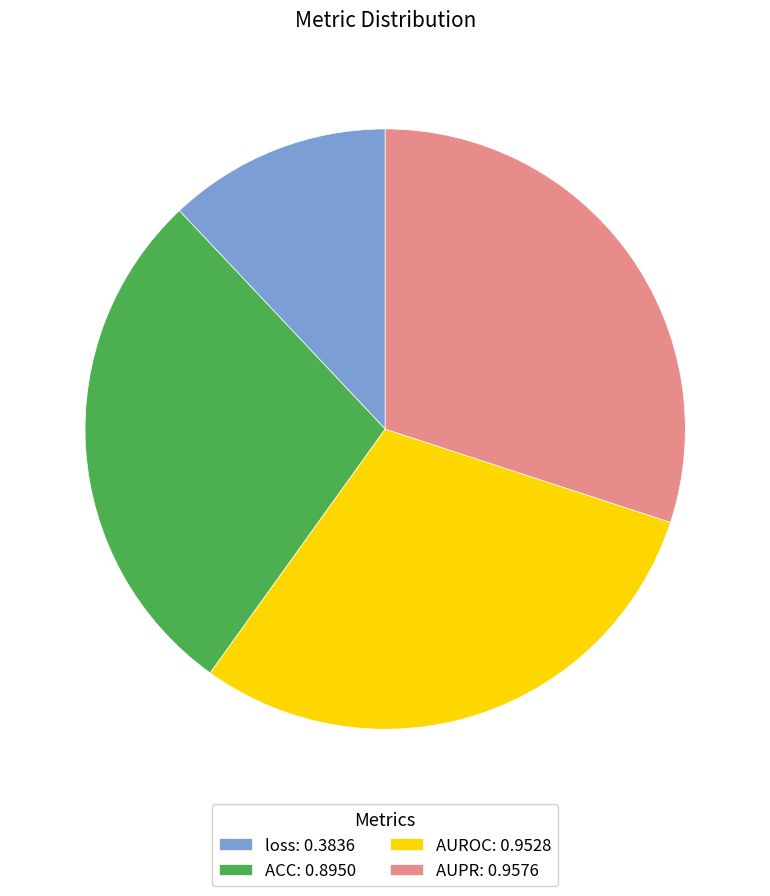

Which category has the smallest portion of the pie?

loss